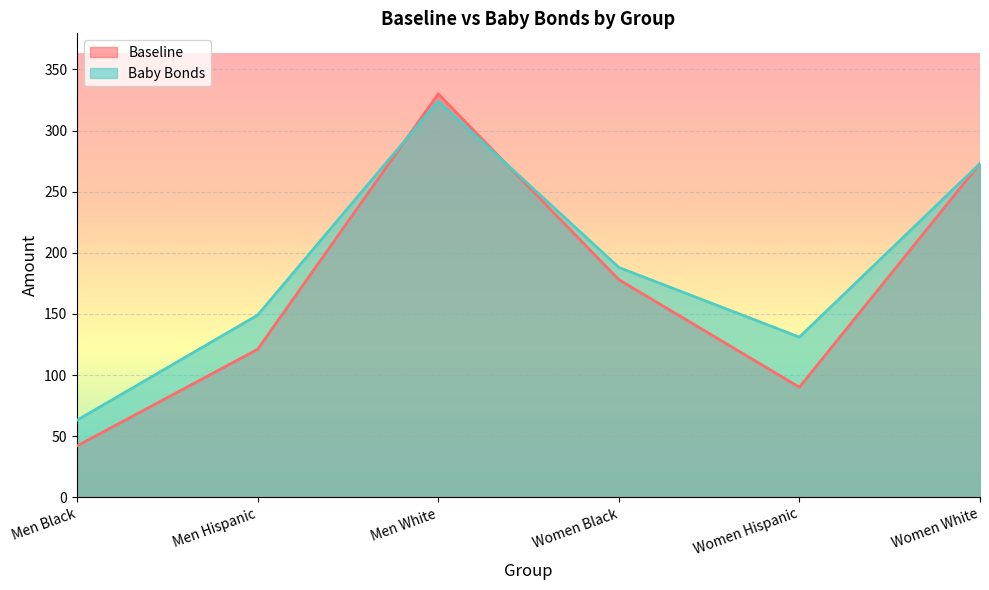

Which series ends up on top after the final intersection of Baby Bonds and Baseline?

Baby Bonds